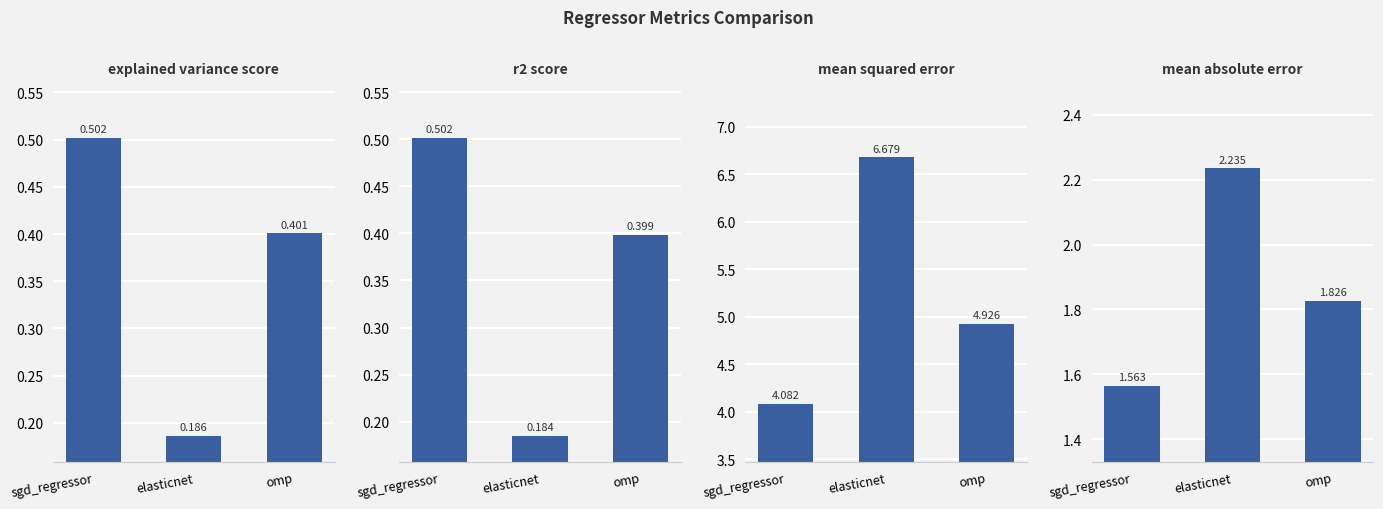

What are all the series names shown in the legend?

explained_variance_score, r2_score, mean_squared_error, mean_absolute_error